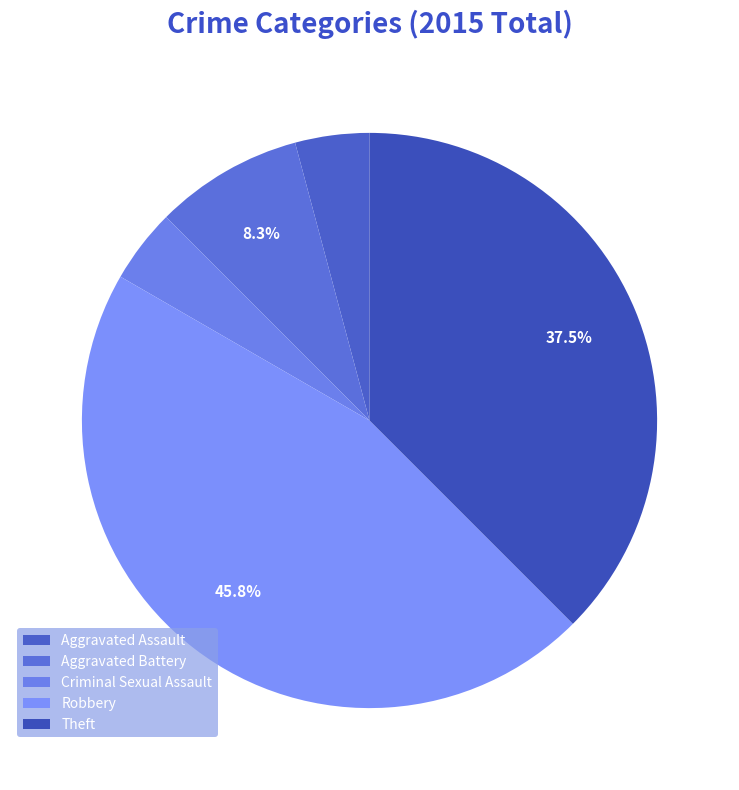

Which slice is the smallest?

Aggravated Assault